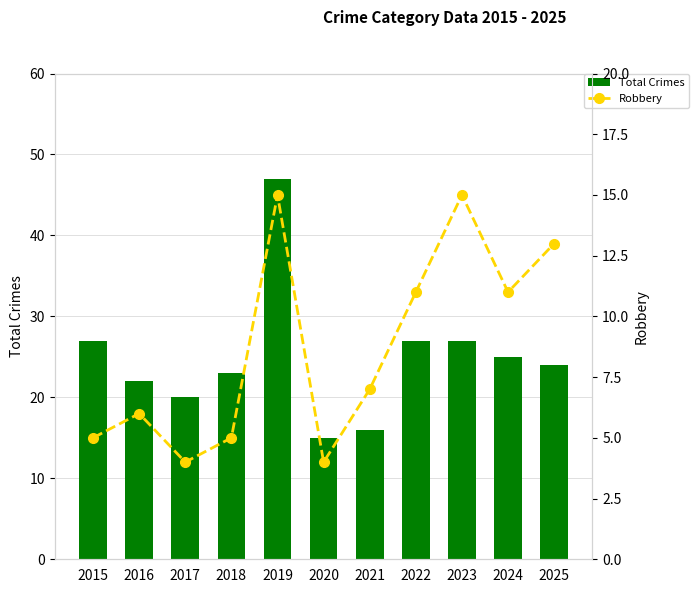

What are all the series names shown in the legend?

Total Crimes, Robbery